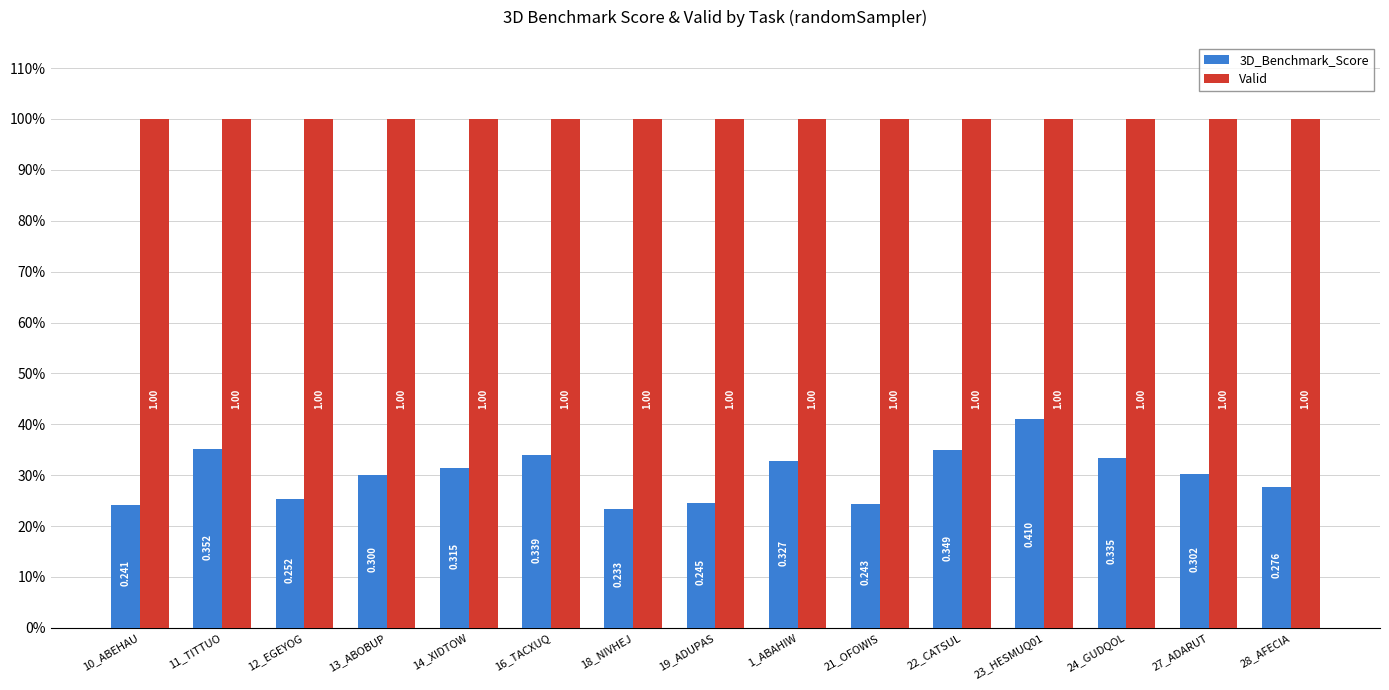

Is it true that 3D_Benchmark_Score equals 0.5 at 24_GUDQOL?

False